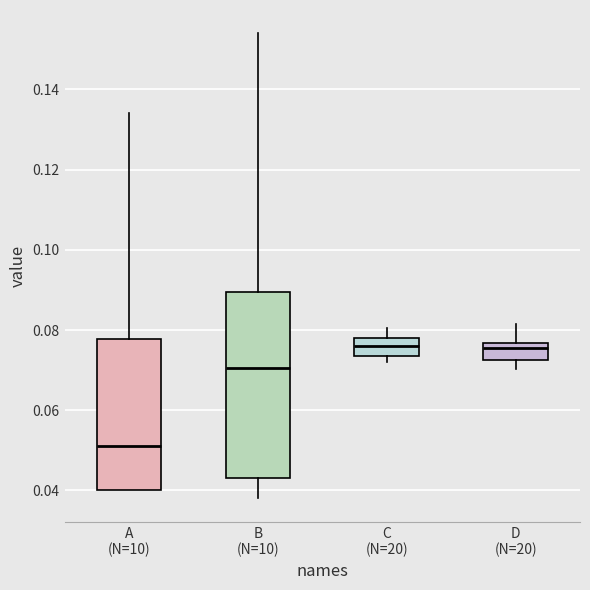

Where is the upper edge of the box for C (N=20) on the y-axis? The values are not printed on the chart, so give them approximately, as read against the axis.

0.078